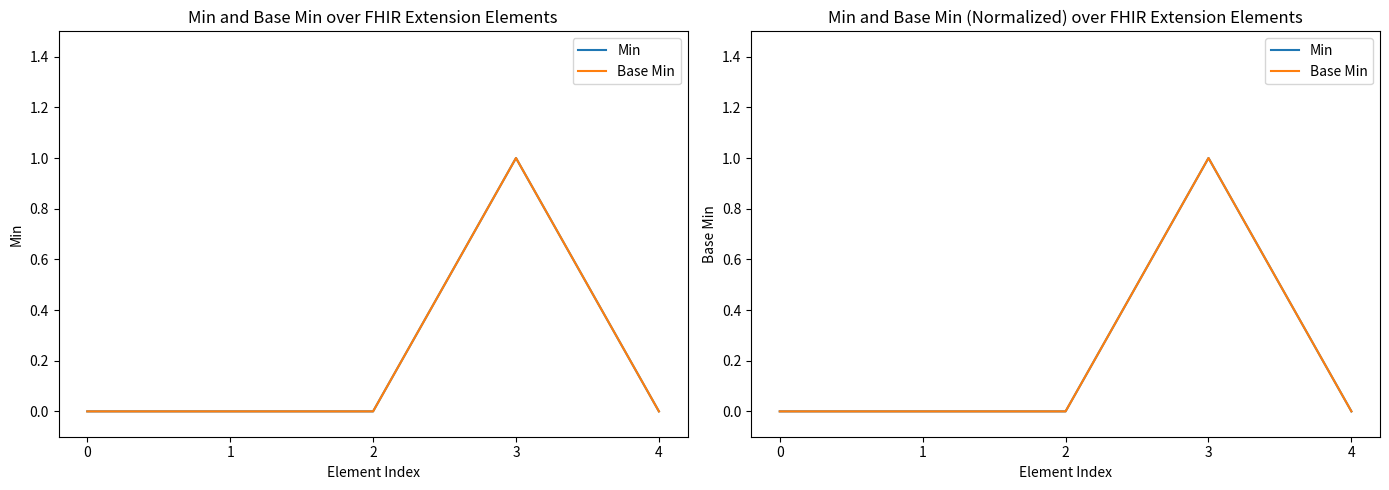

Reading left to right, list all the values displayed in this chart.

Min: 0=0	1=0	2=0	3=1	4=0
Base Min: 0=0	1=0	2=0	3=1	4=0